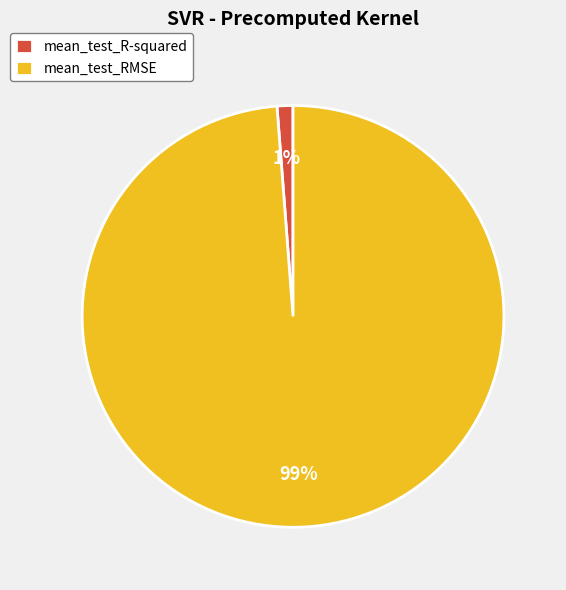

To the nearest percent, what percentage of the pie is mean_test_R-squared?

1%